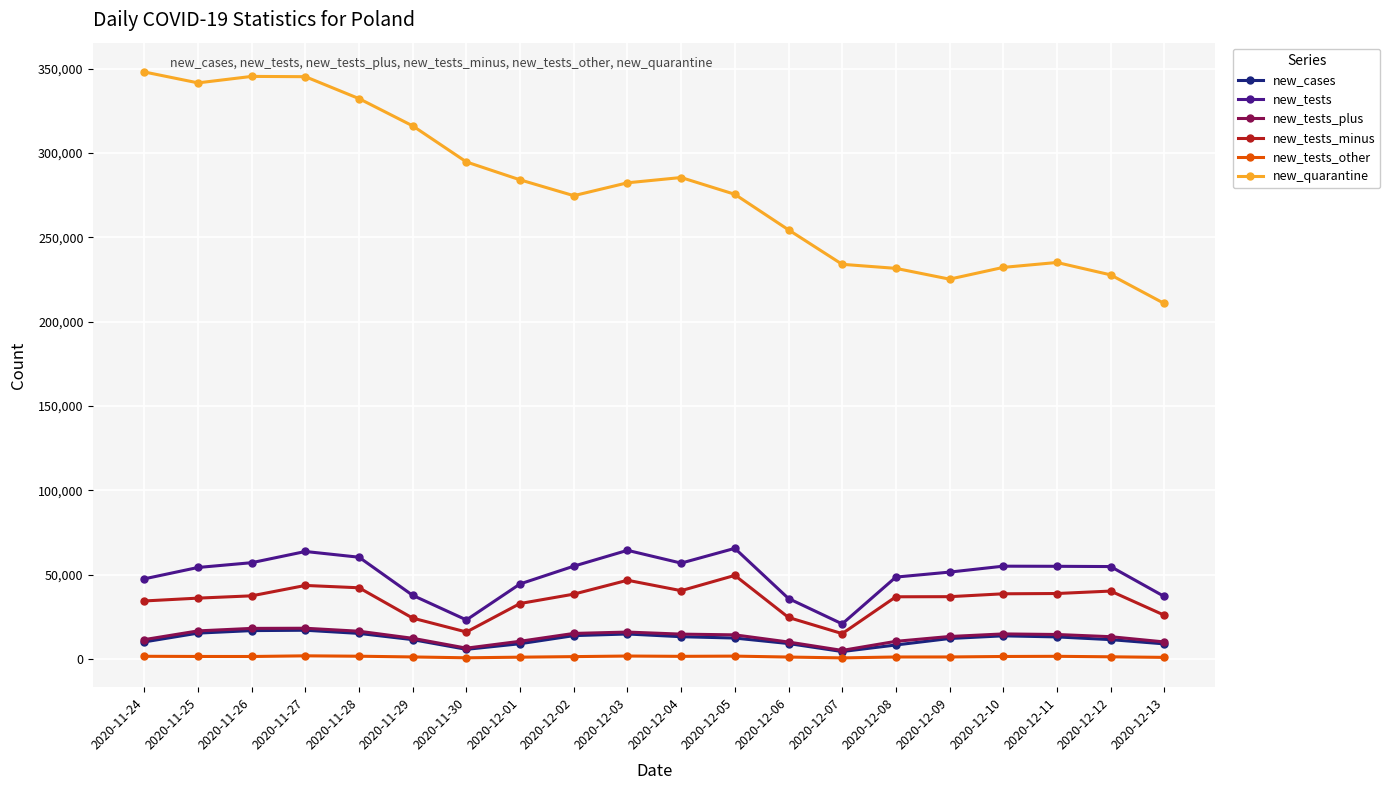

How many data points does each series have?

20